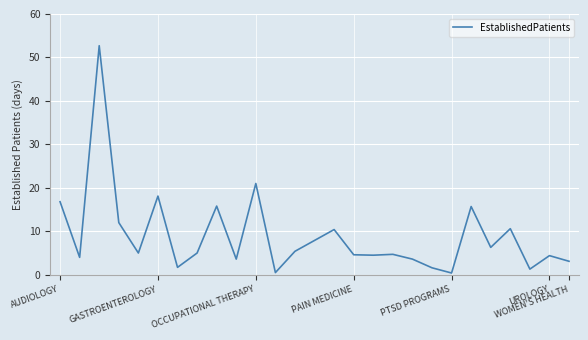

What is the maximum value shown in the chart?

52.7